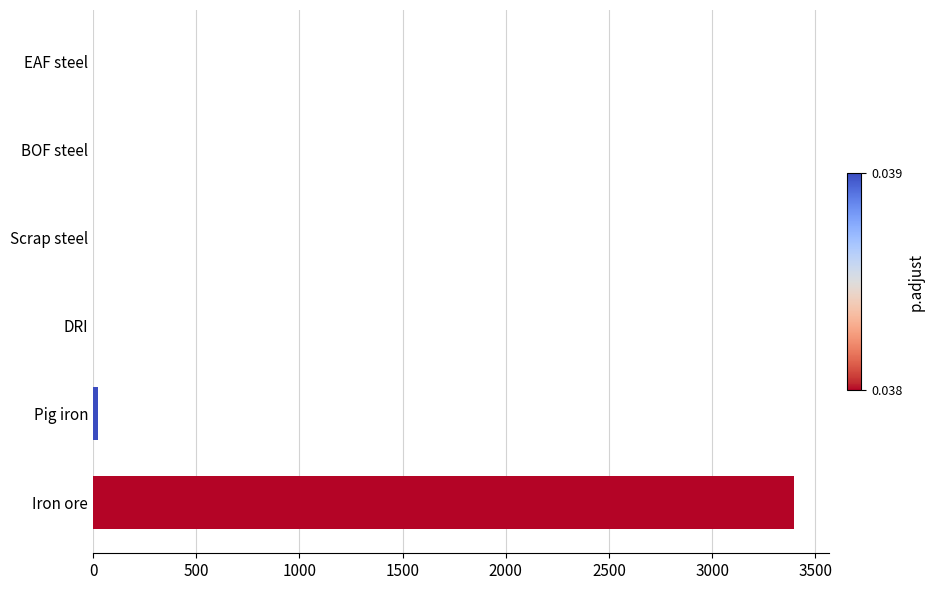

True or false: the data shows 2169.7 at BOF steel.

False